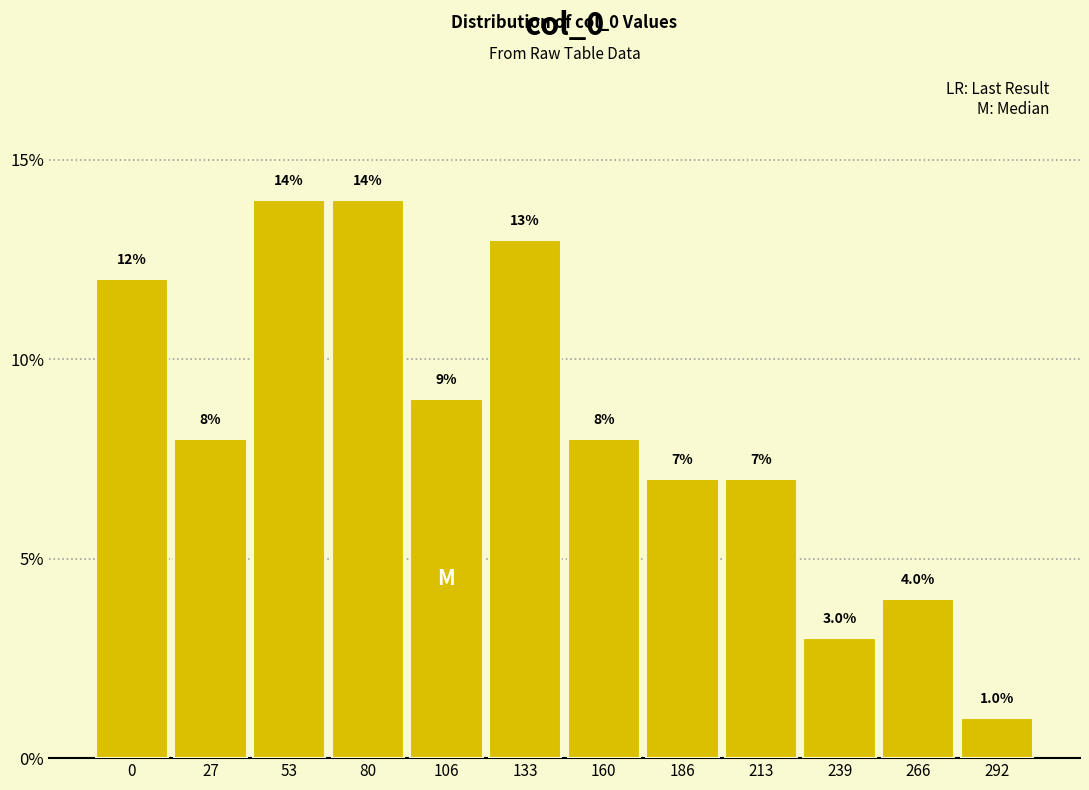

Reading left to right, what are all the values shown in this chart?

12.0	8.0	14.0	14.0	9.0	13.0	8.0	7.0	7.0	3.0	4.0	1.0